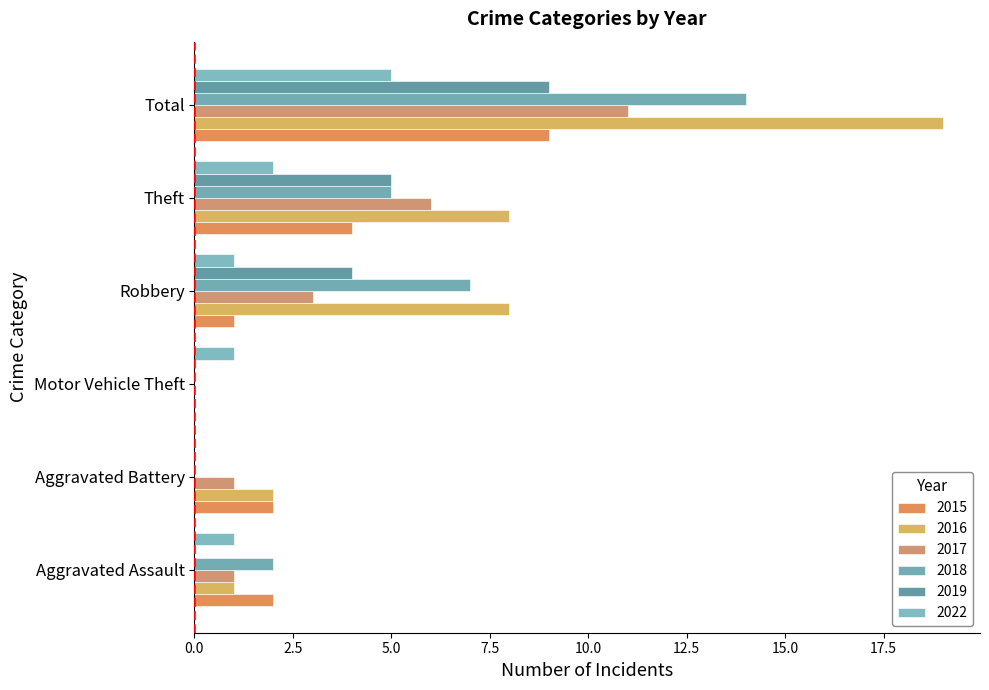

What is the difference between the maximum and minimum values in the 2019 series?

9